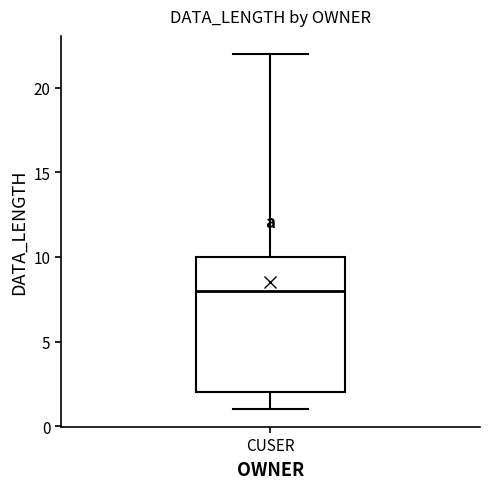

Where does the upper whisker of the box for CUSER end on the y-axis? The values are not printed on the chart, so give them approximately, as read against the axis.

22